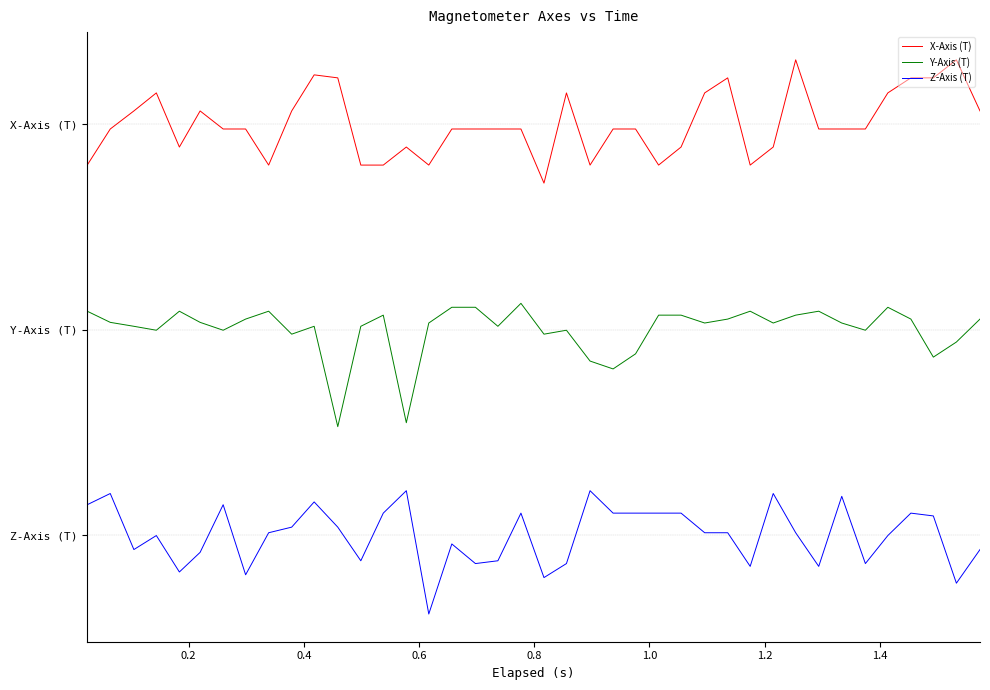

Which series has the widest spread of values?

X-Axis (T)